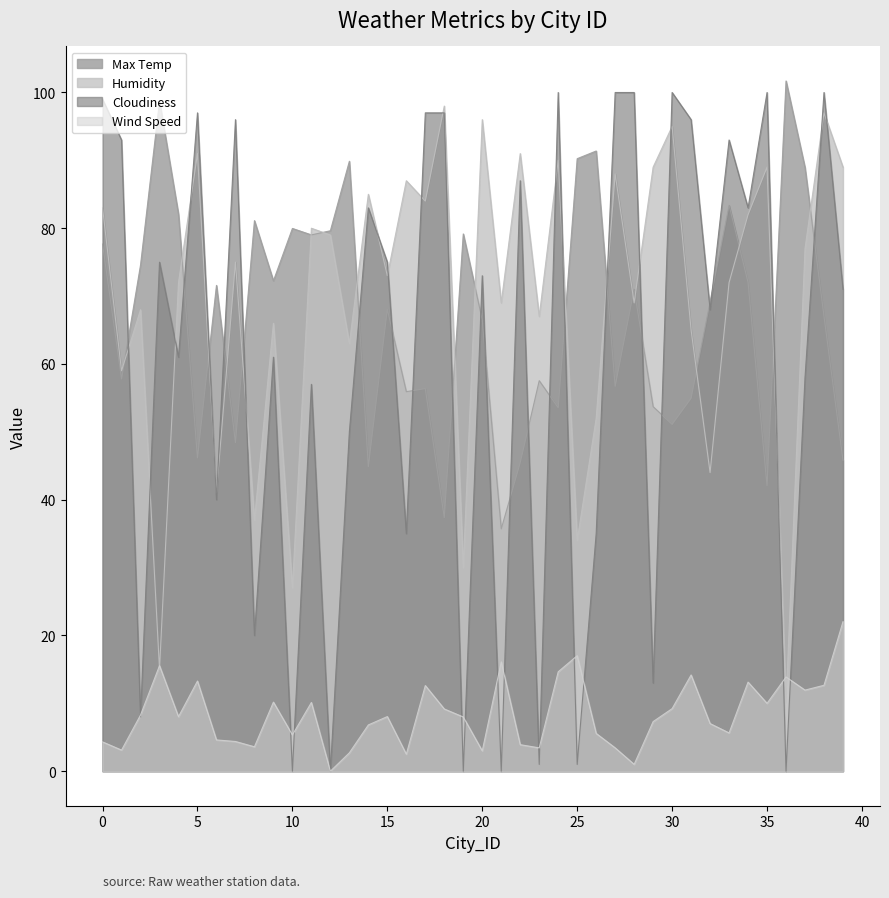

What are all the series names shown in the legend?

Max Temp, Humidity, Cloudiness, Wind Speed